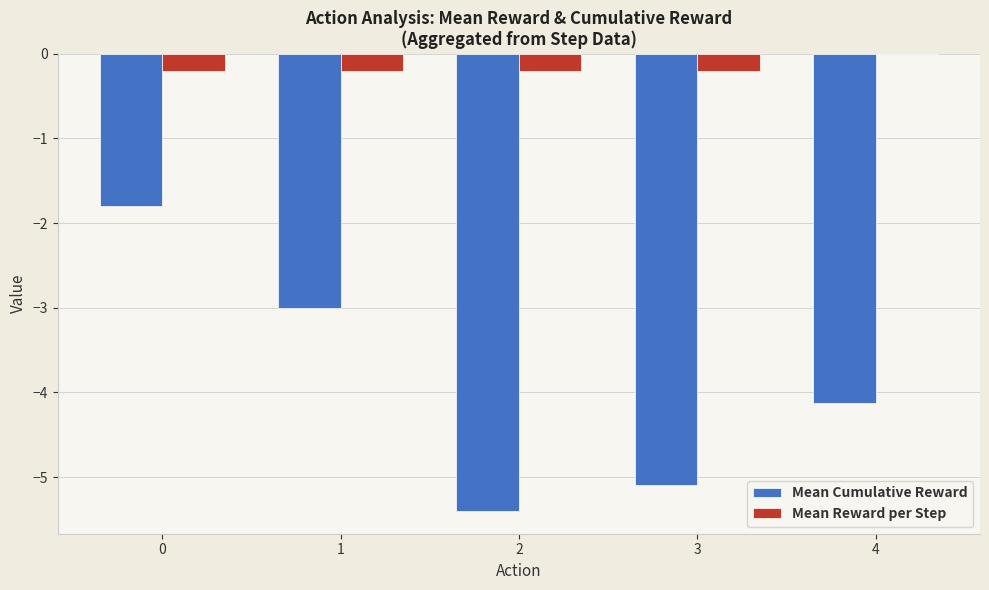

True or false: Mean Cumulative Reward has a value of -2.5 at 4.

False